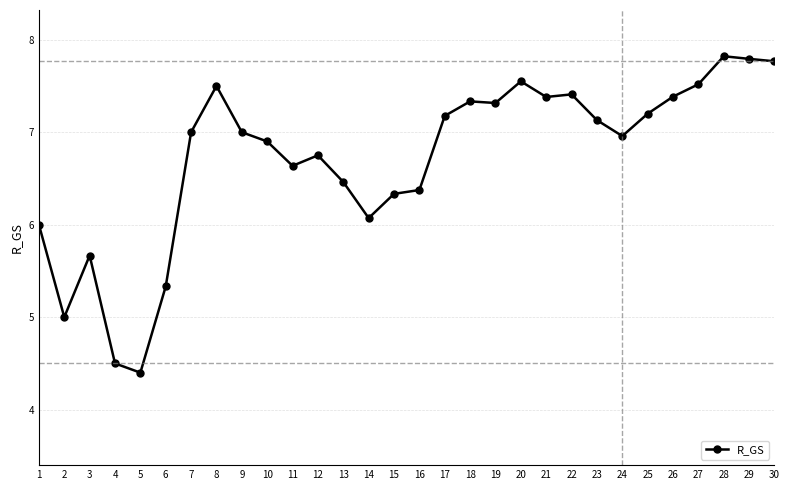

What is the value of the 21st point from the left?

7.4